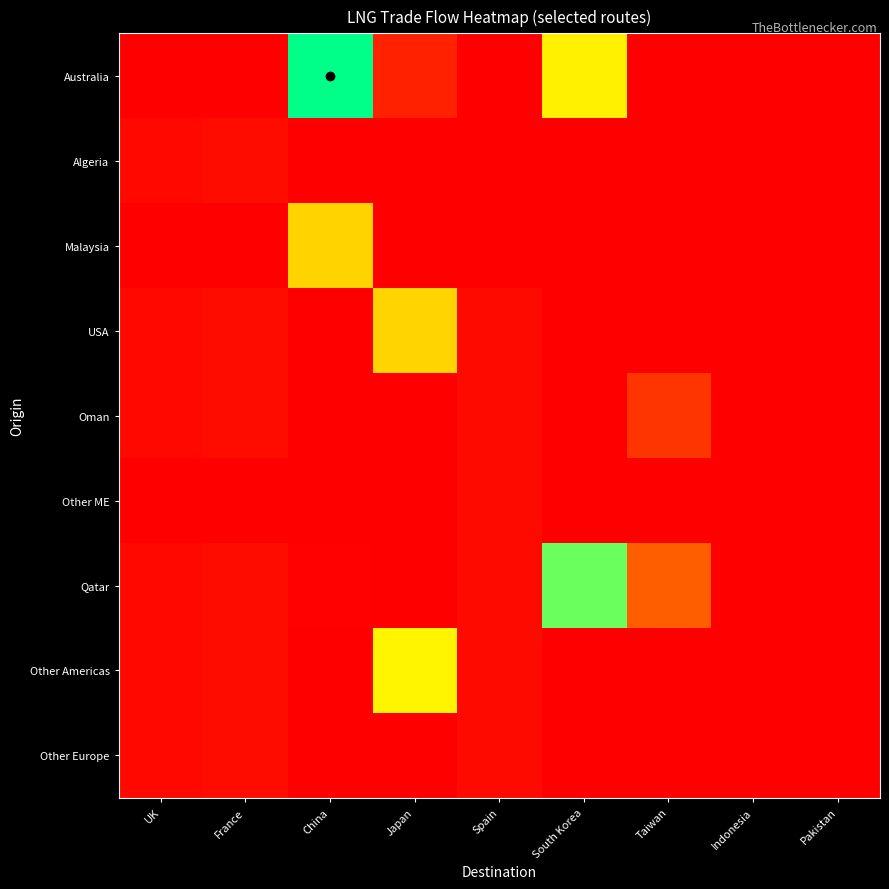

Which series has the largest total across all categories?

Australia